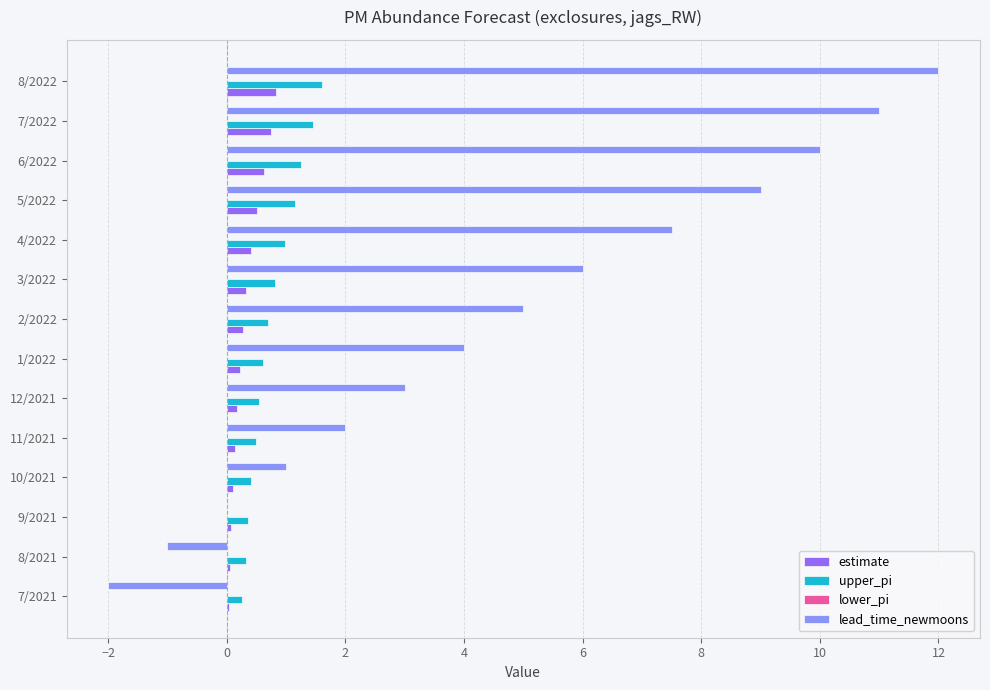

The lead_time_newmoons series shows 0.0 at 9/2021. True or false?

True